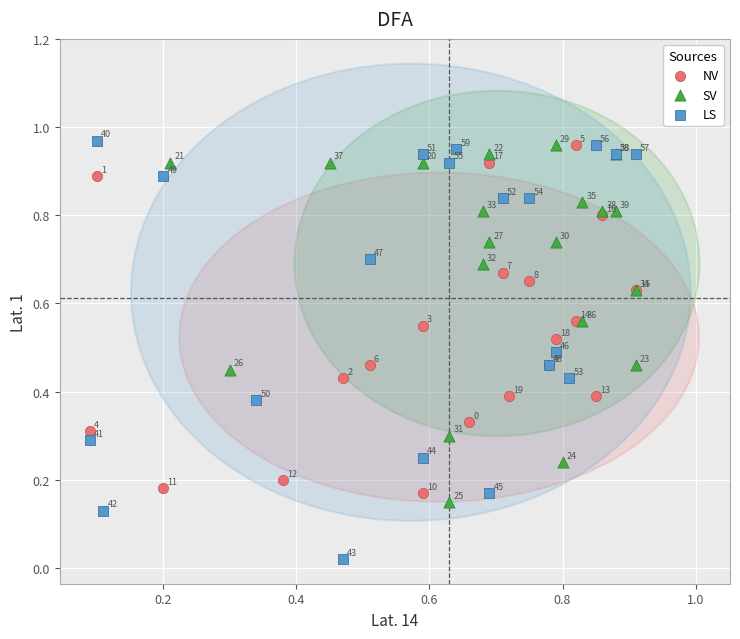

What are all the series names shown in the legend?

NV, SV, LS